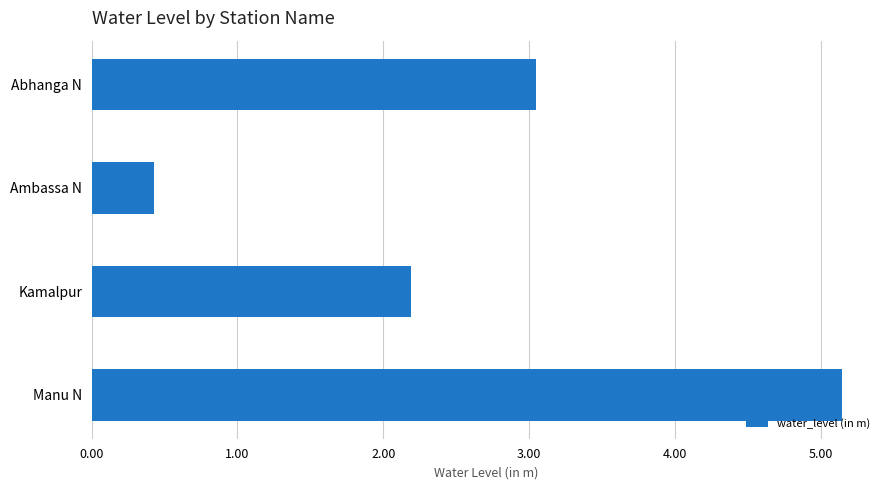

The chart shows a value of 3.0 at Manu N. True or false?

False